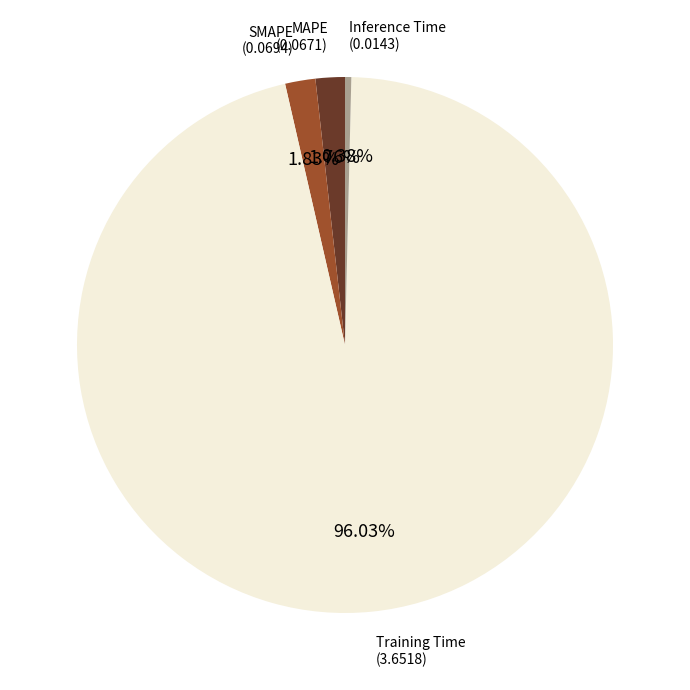

How many segments does this pie chart have?

4